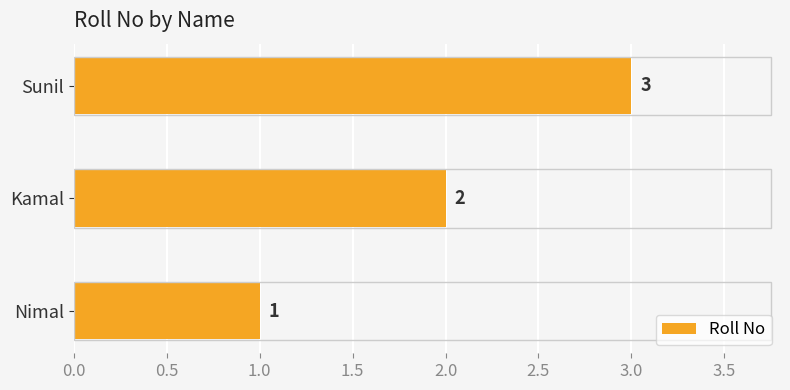

Count the values in the range 1 to 3.

3